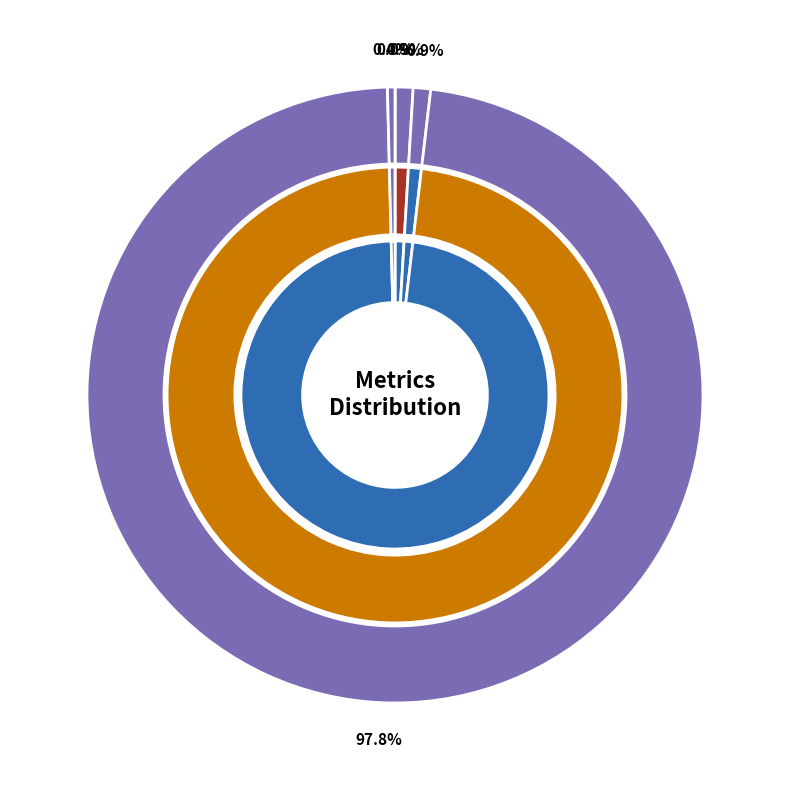

To the nearest percent, what percentage of the pie is SMAPE?

1%